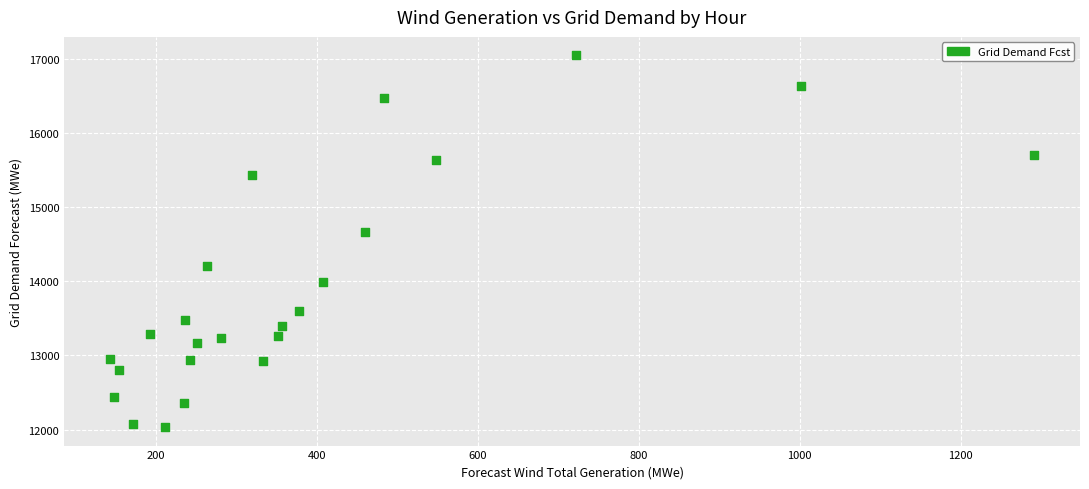

What is the range of Y values (max minus min)?

5019